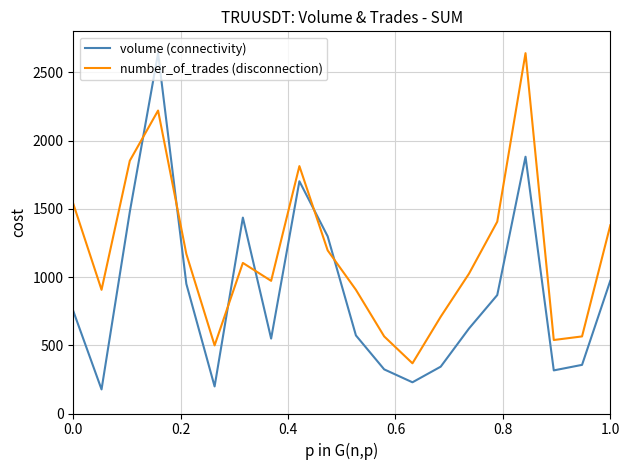

True or false: number_of_trades (disconnection) has more than 1 points higher than both neighbors.

True